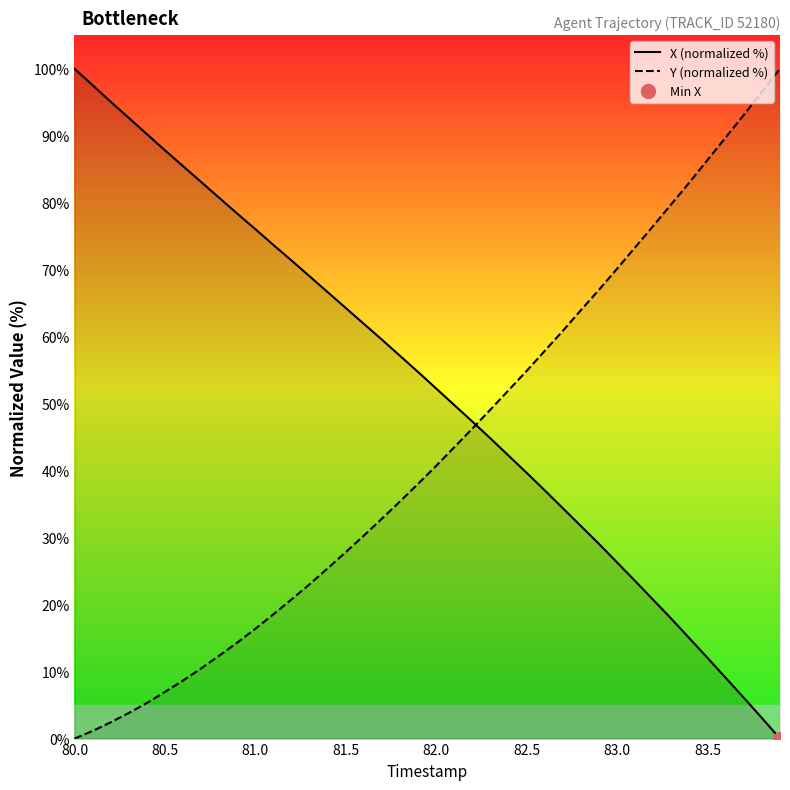

List the series in order of their peak value, lowest first.

X (normalized %), Y (normalized %)